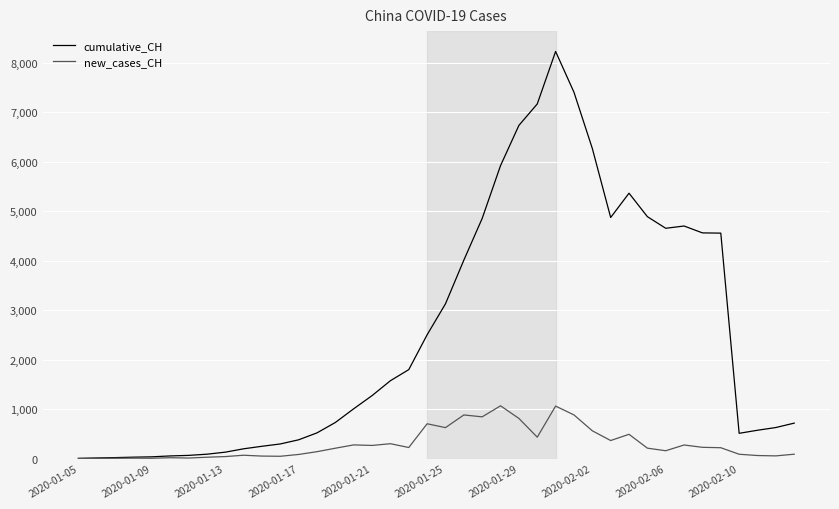

Which series has the largest total across all categories?

cumulative_CH